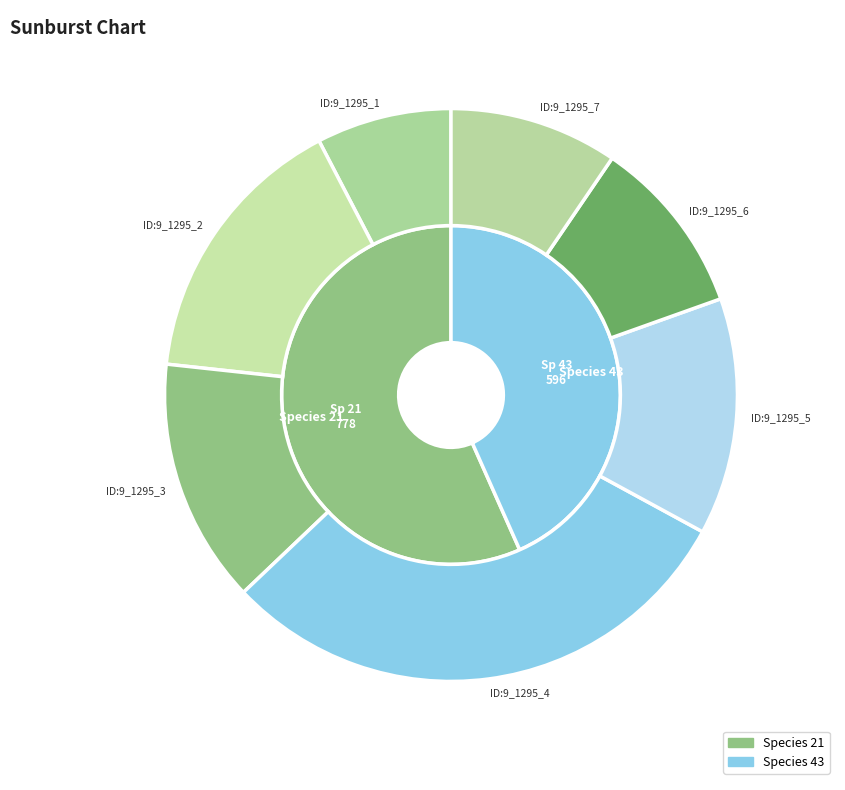

To the nearest percent, what portion does 9_1295_2 represent?

16%